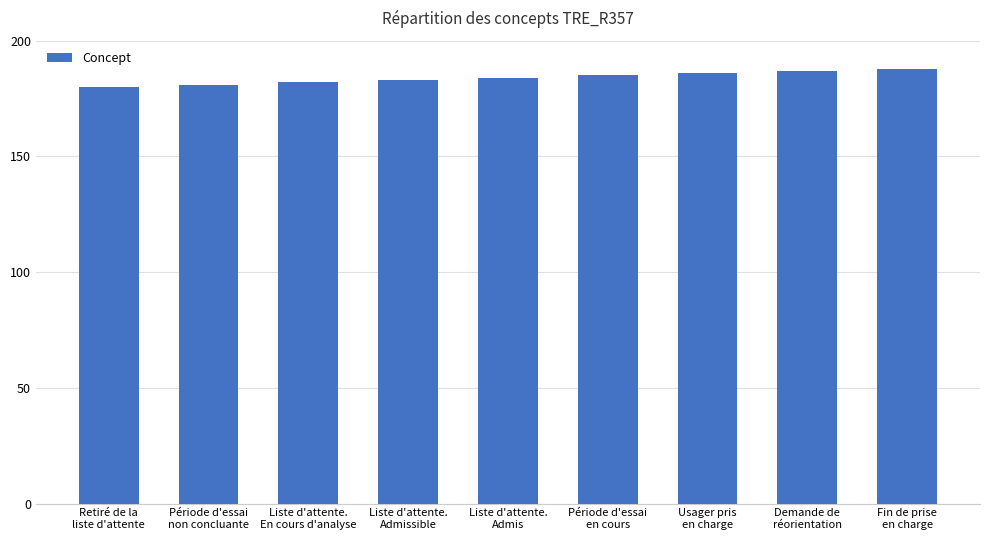

What is the maximum value shown in the chart?

188